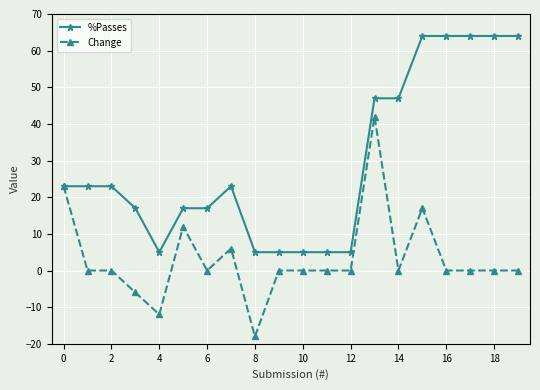

What is the sum of all %Passes values?

587